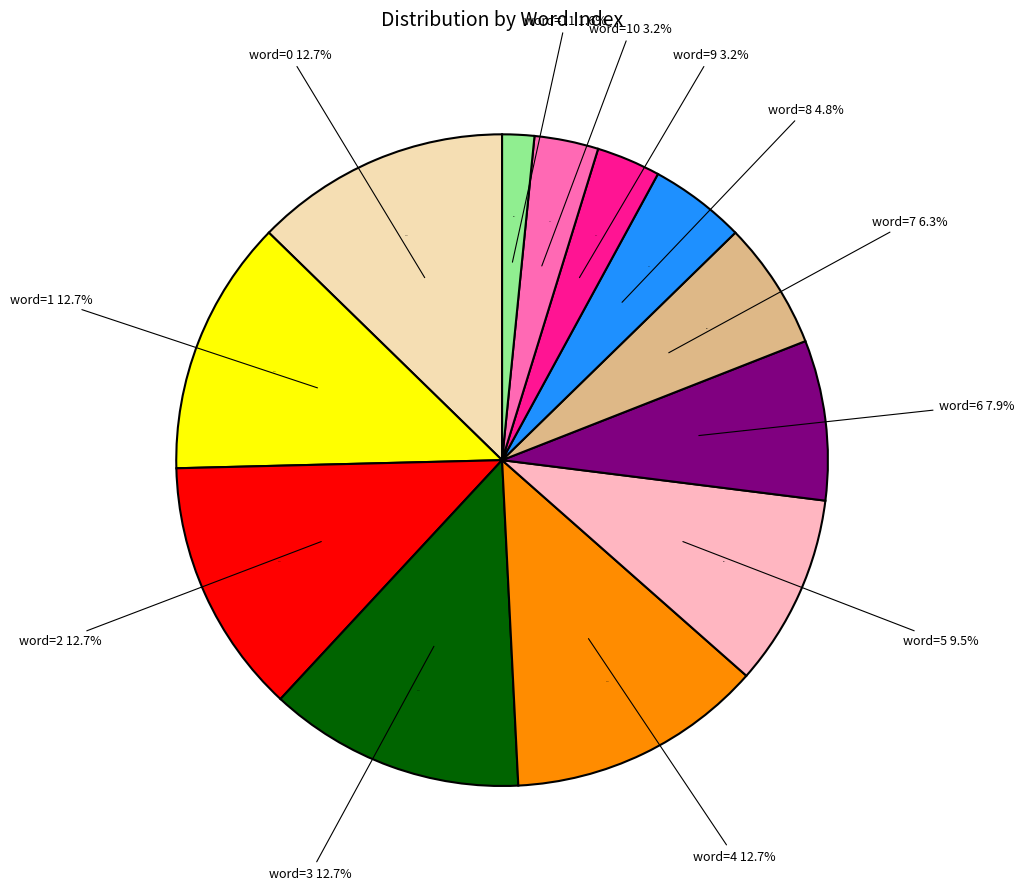

Which category has the smallest portion of the pie?

word 11